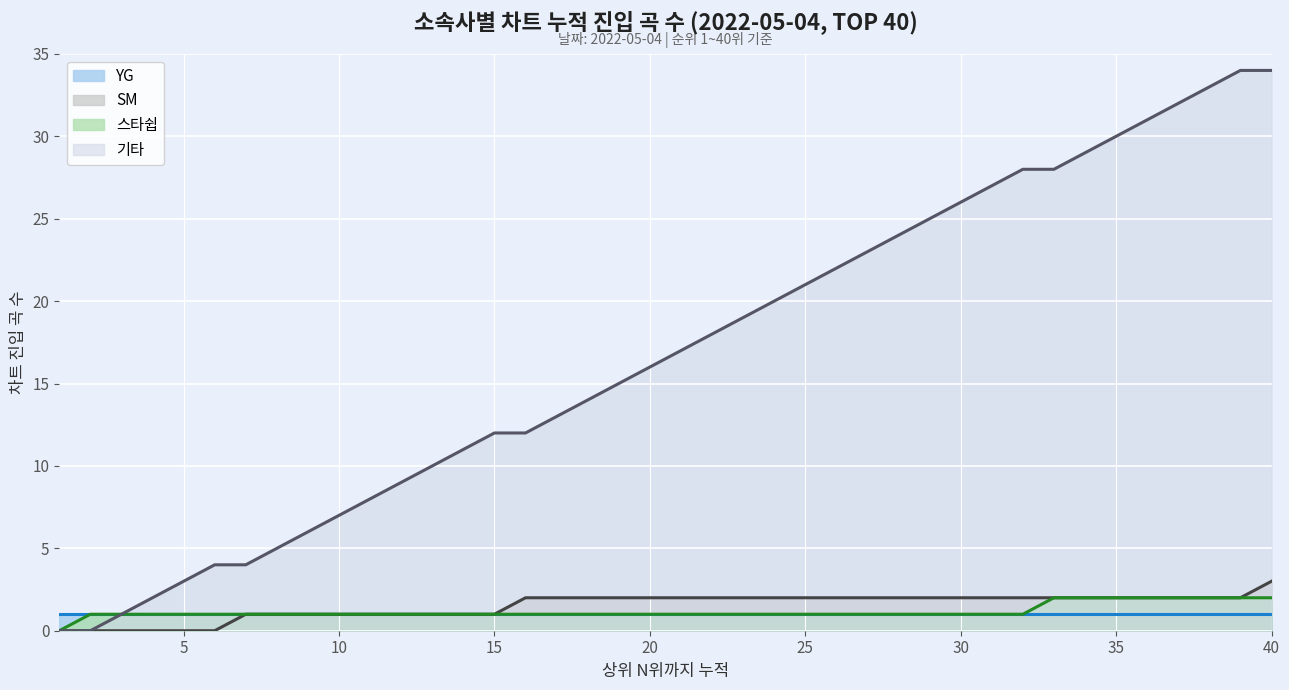

The 기타 series shows 15 at 40. True or false?

False